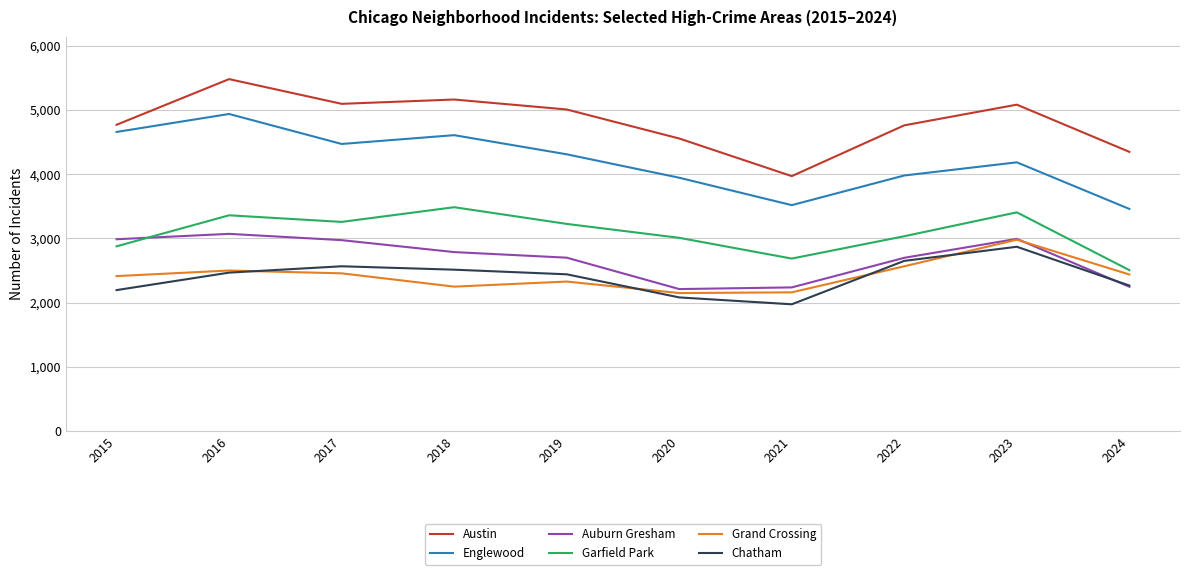

Is it true that Englewood equals 1560 at 2020?

False